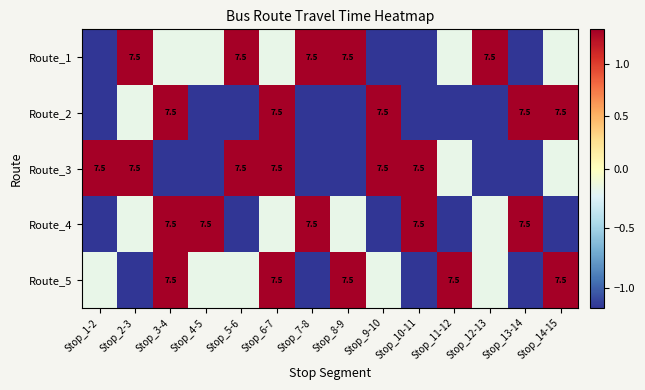

Which series has the widest spread of values?

Route_1